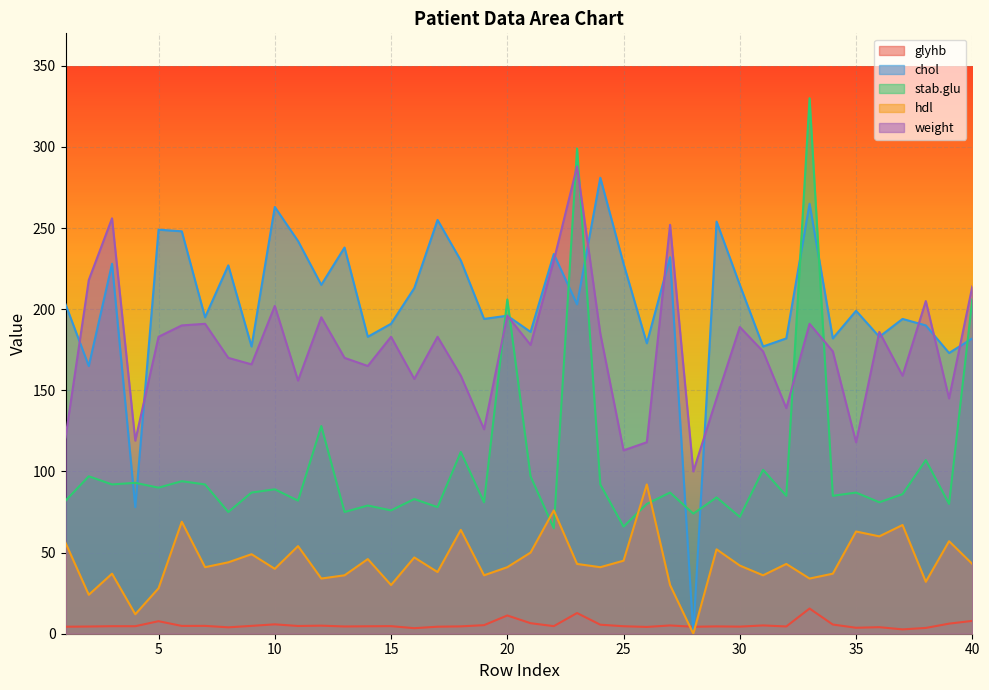

What is the difference between the highest and lowest values at 22?

229.3